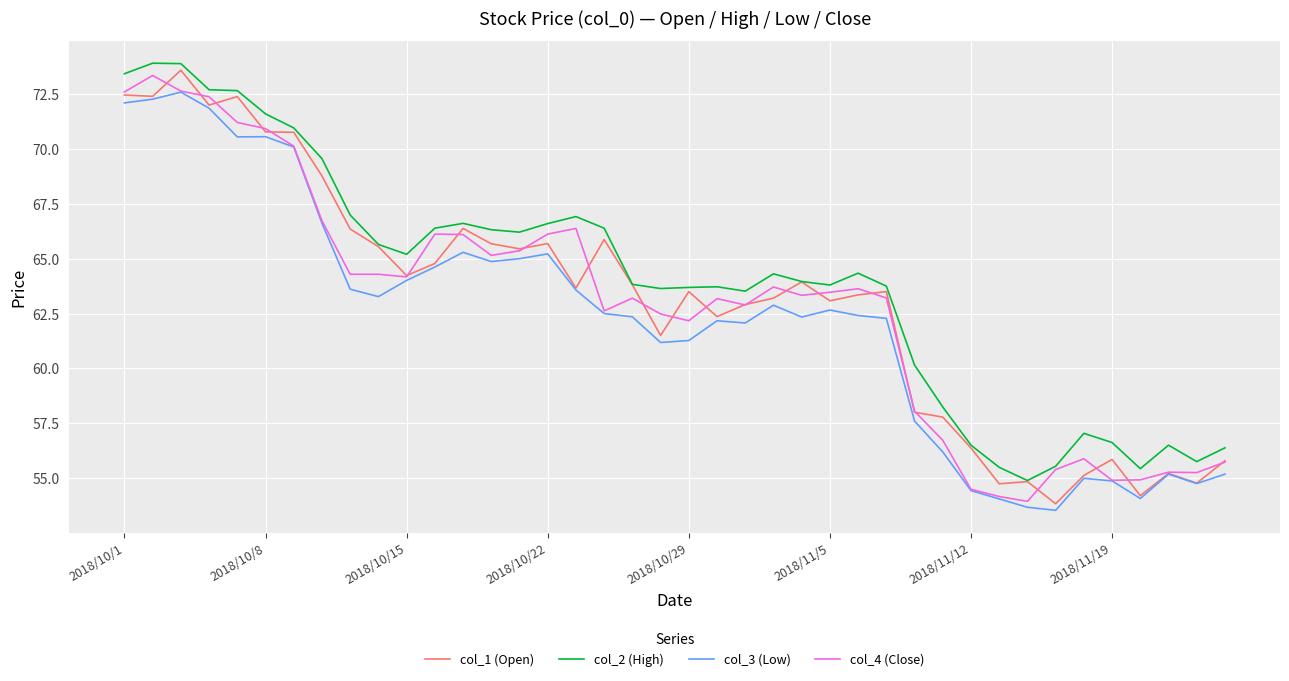

What is the greatest value displayed?

73.9